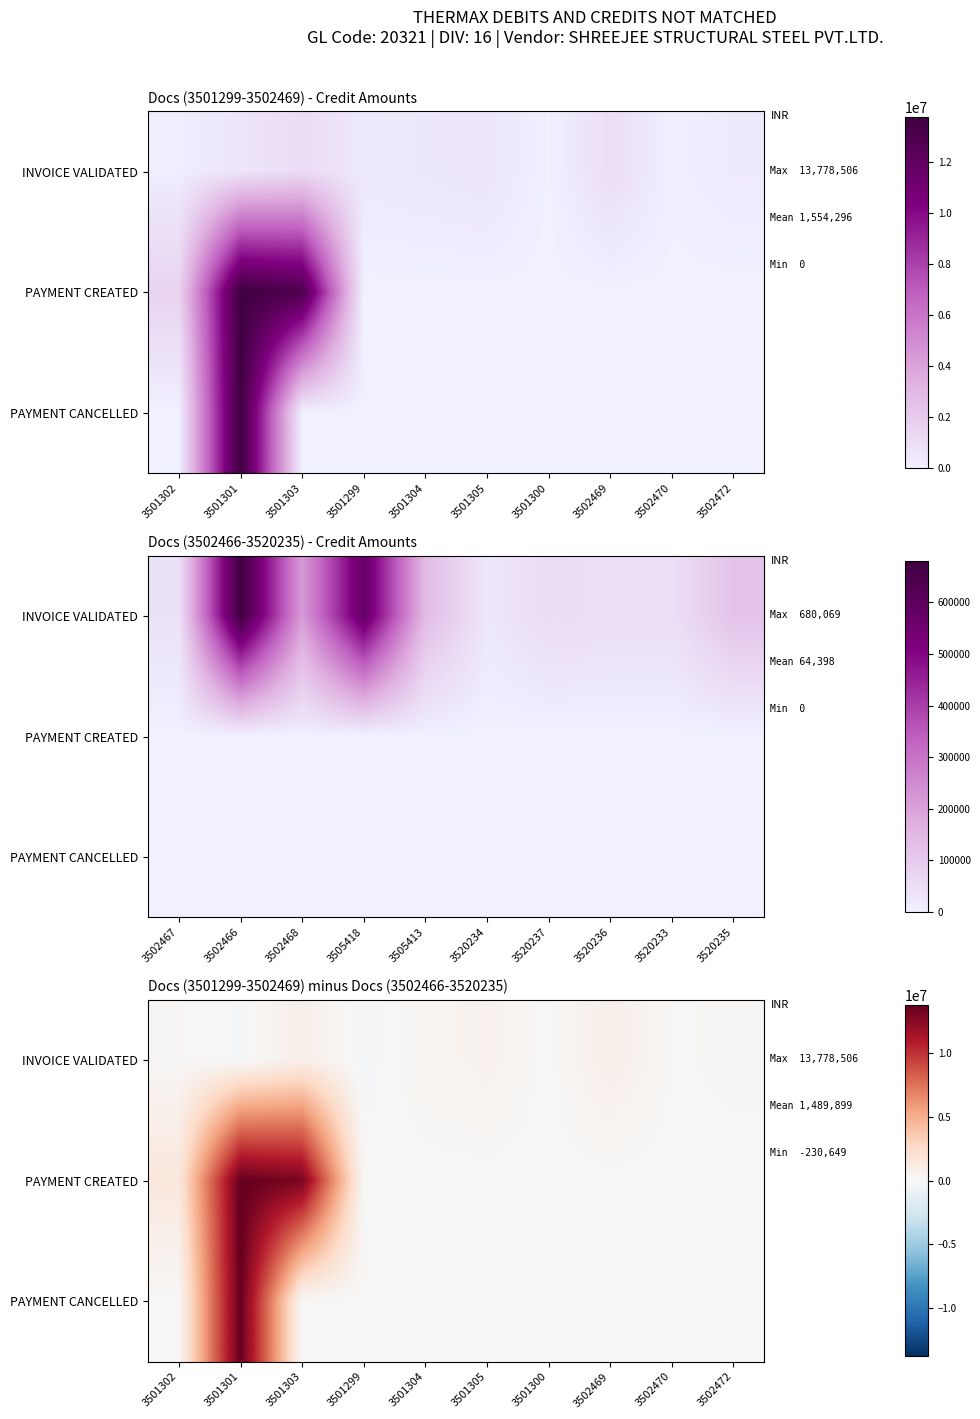

The value of PAYMENT CREATED at 3501302 is 412802.1. True or false?

False